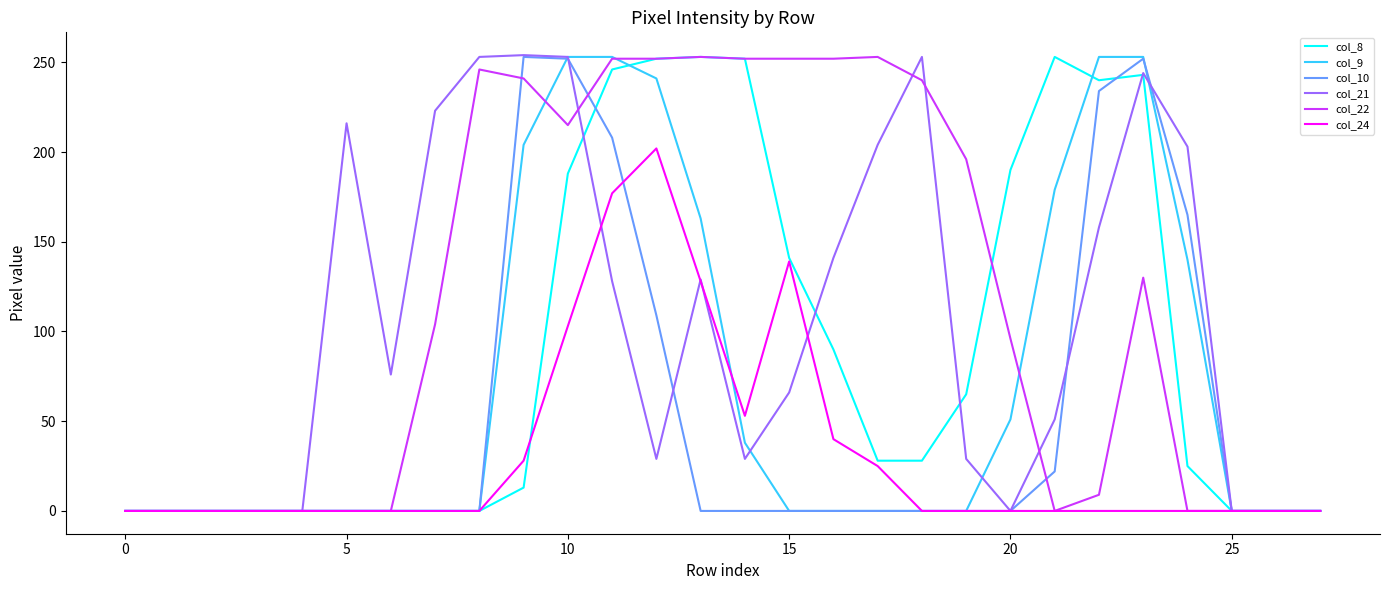

What is the maximum value shown in the chart?

254